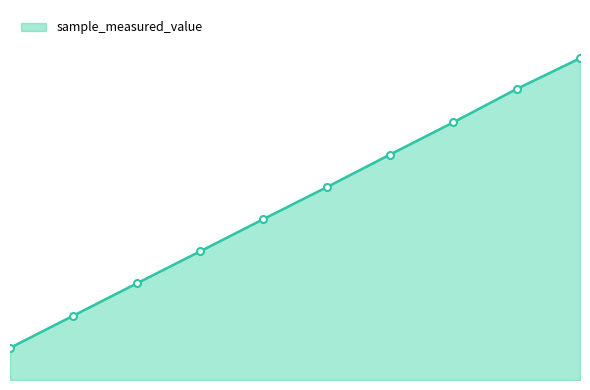

What is the sum of all values?

5788730331